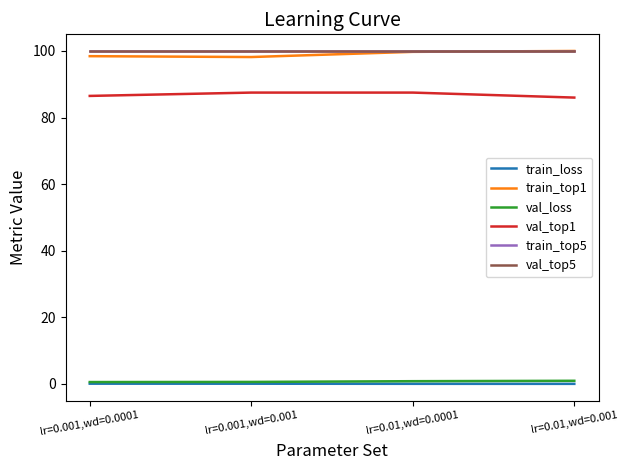

Does the chart display data point markers on the line(s)?

No